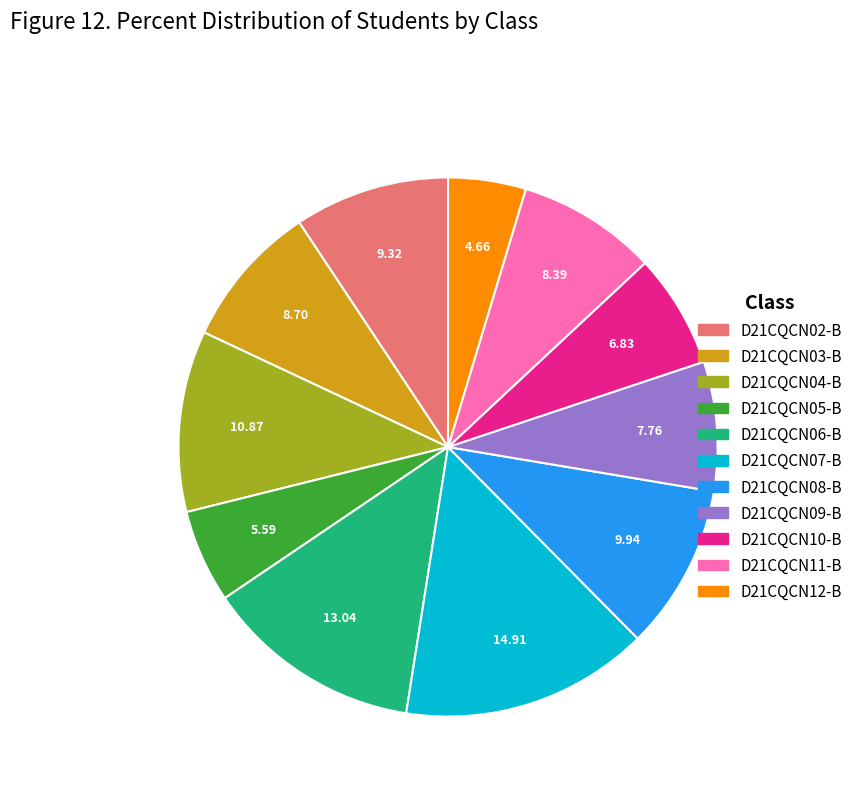

Is D21CQCN05-B the majority of the pie?

No